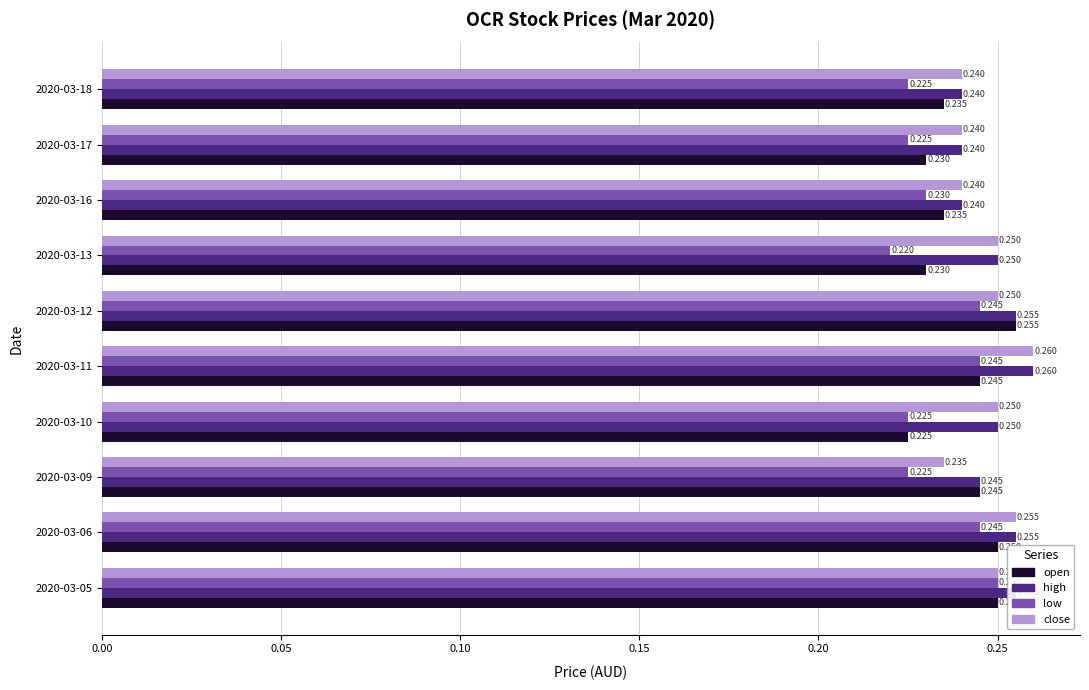

Between 2020-03-09 and 2020-03-10, which series saw the biggest shift?

open